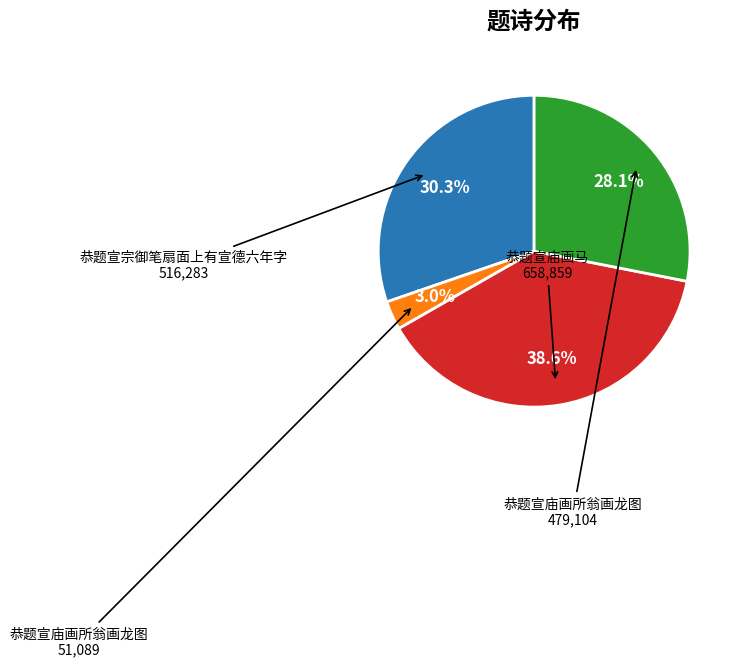

To the nearest percent, what is the difference between the largest and smallest slice percentages?

36%